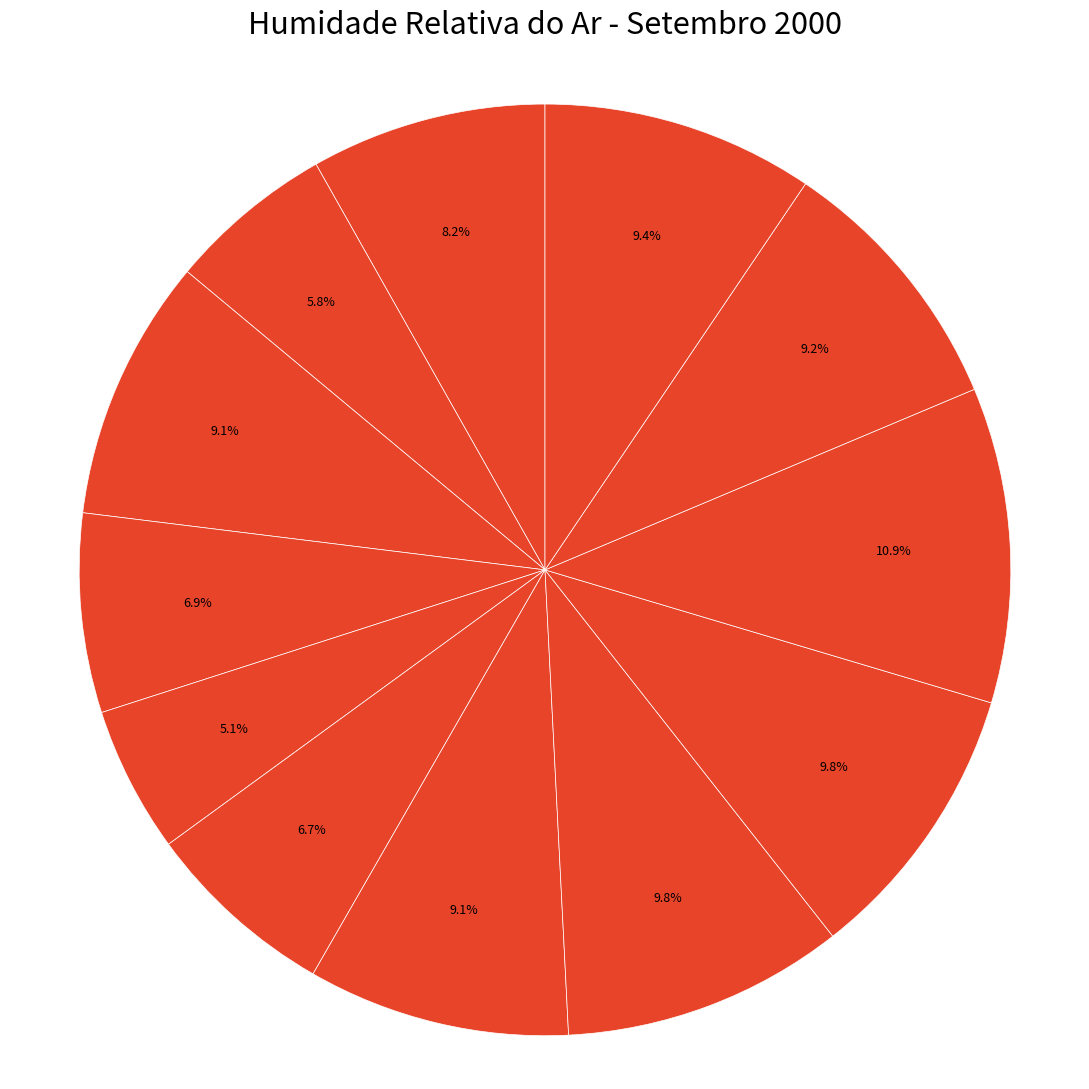

Which category has the smallest portion of the pie?

Dia 5